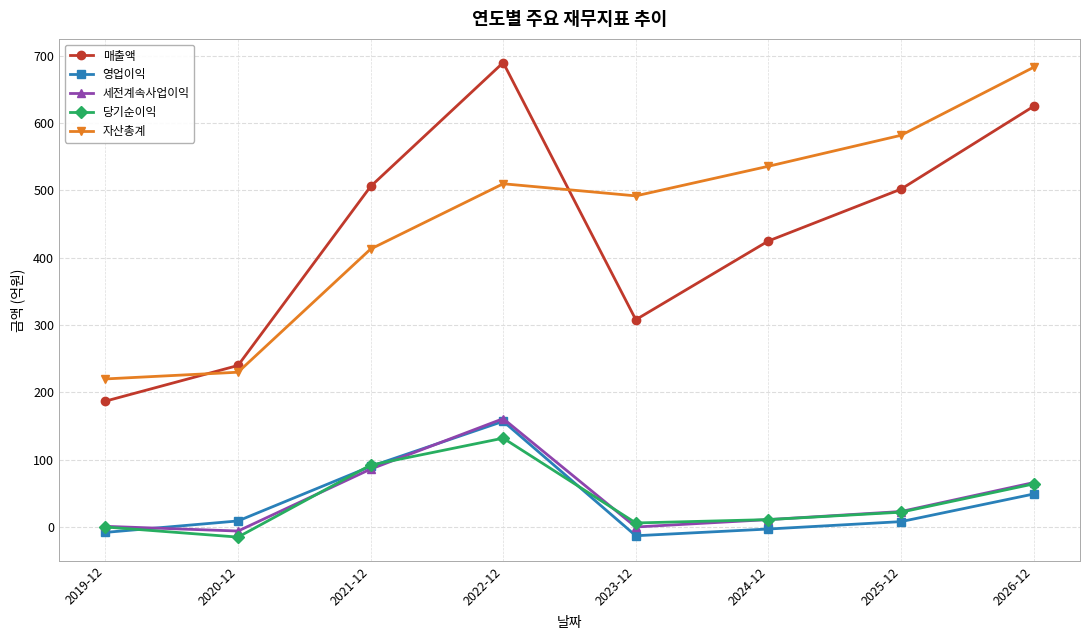

At which category is the sum across all series the highest?

2022-12